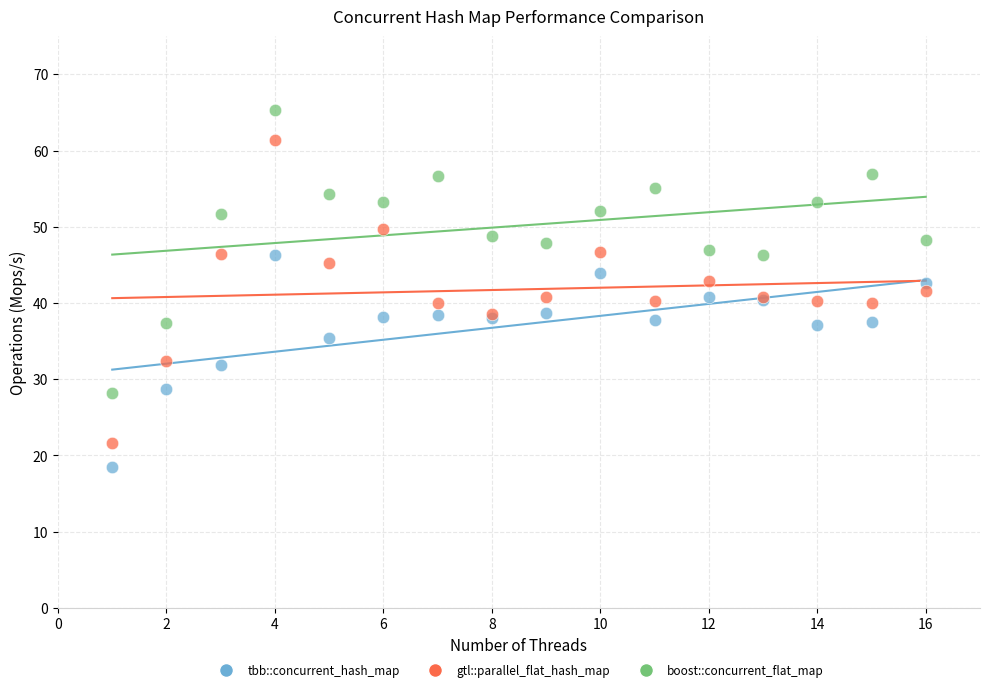

Which series reaches the maximum Y coordinate?

boost::concurrent_flat_map